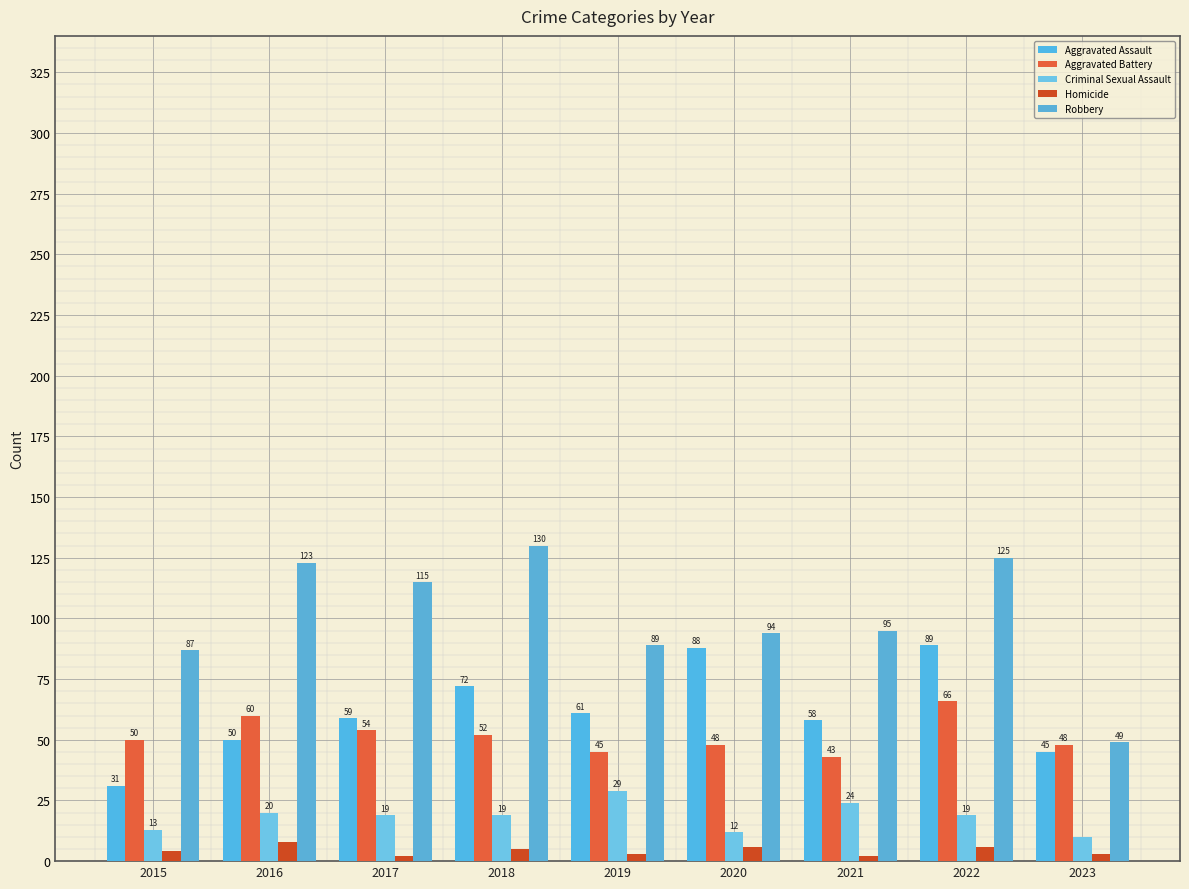

Rank the series by their maximum value, from highest to lowest.

Robbery, Aggravated Assault, Aggravated Battery, Criminal Sexual Assault, Homicide